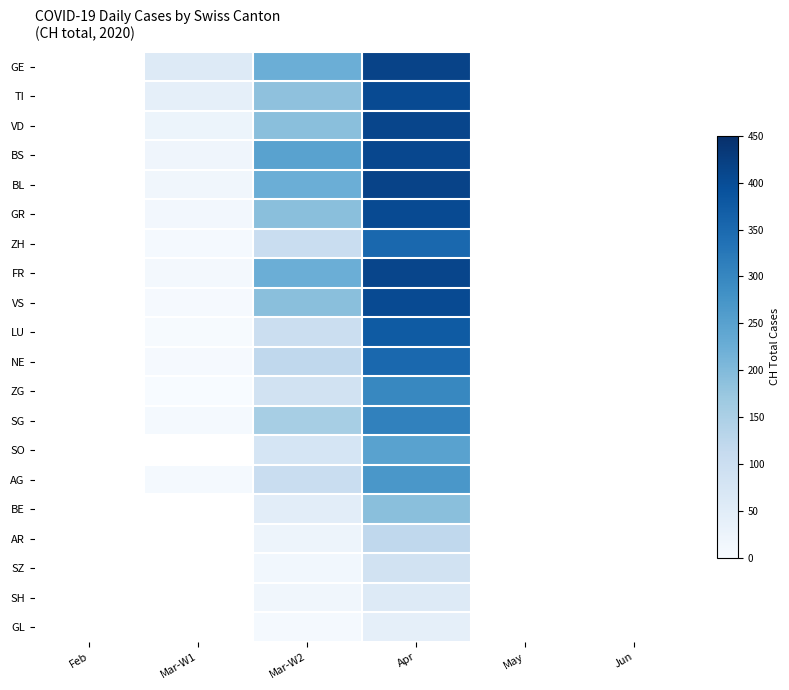

What is the smallest value displayed?

1.0